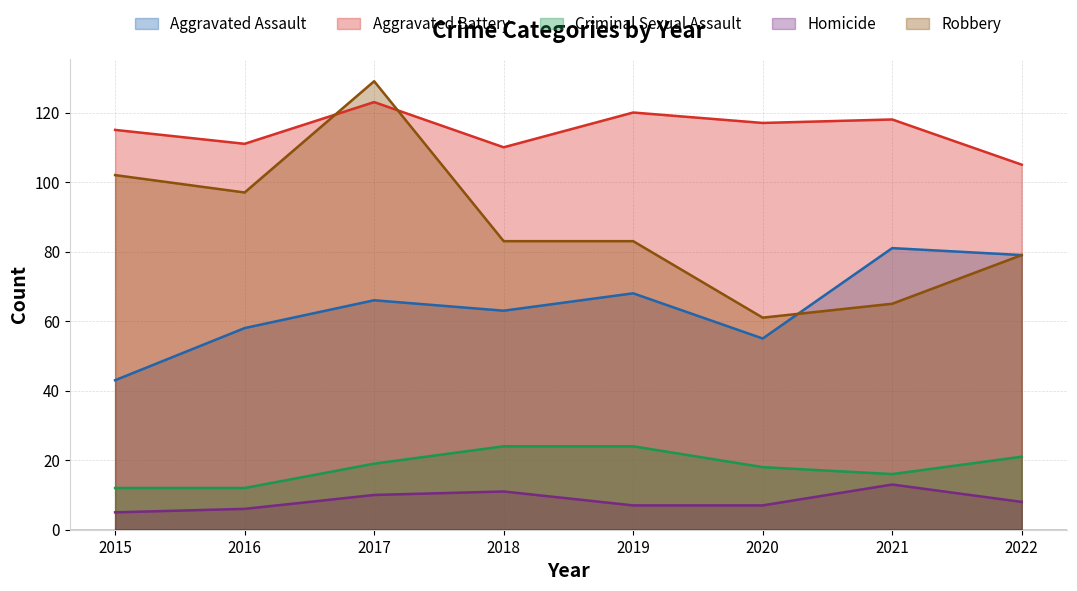

What are all the series names shown in the legend?

Aggravated Assault, Aggravated Battery, Criminal Sexual Assault, Homicide, Robbery